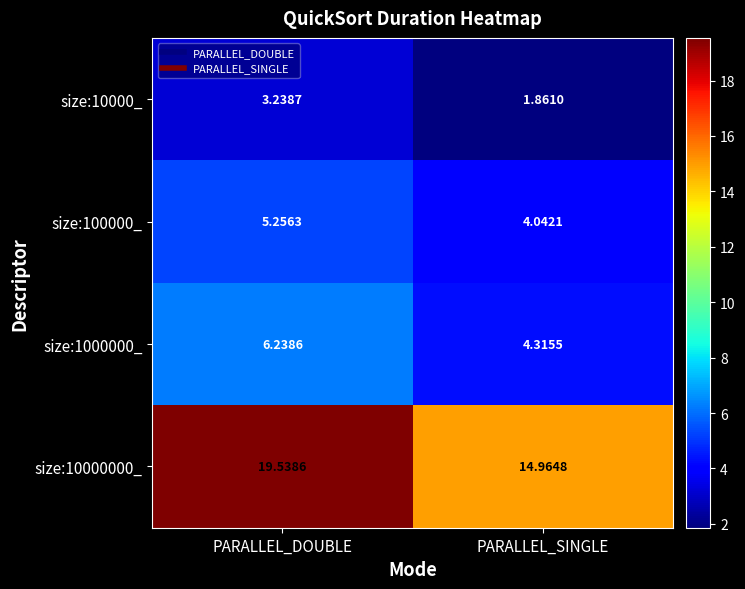

Is the value of size:10000_ at PARALLEL_DOUBLE greater than the value of size:100000_ at PARALLEL_DOUBLE?

No